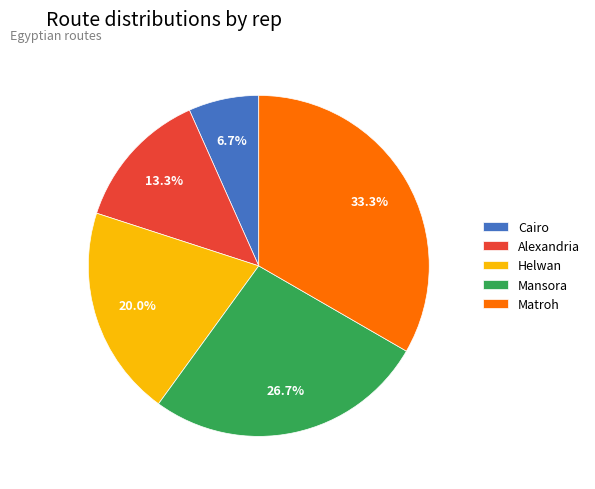

Which category has the smallest portion of the pie?

Cairo